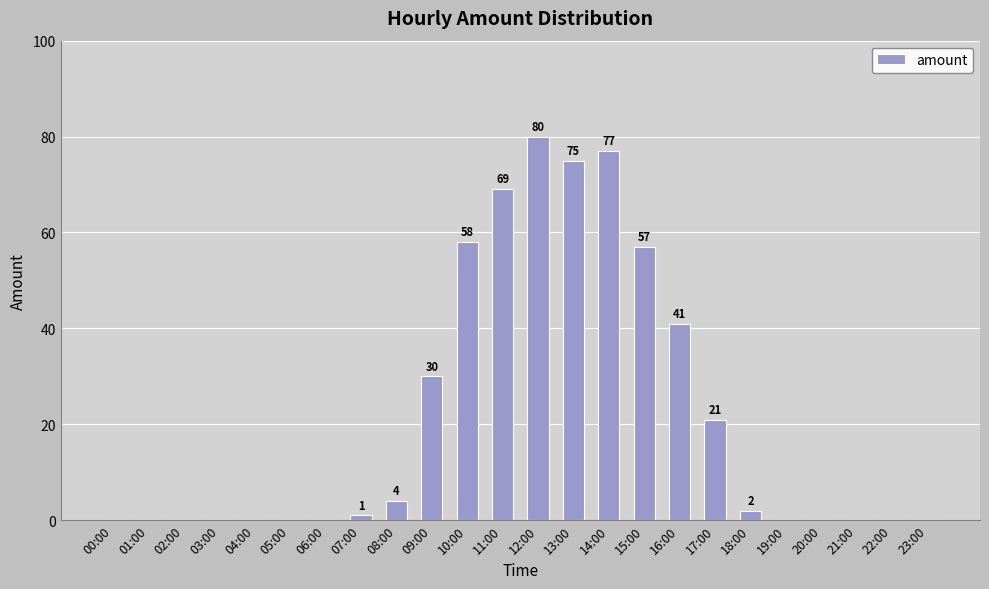

What is the sum of all values?

515